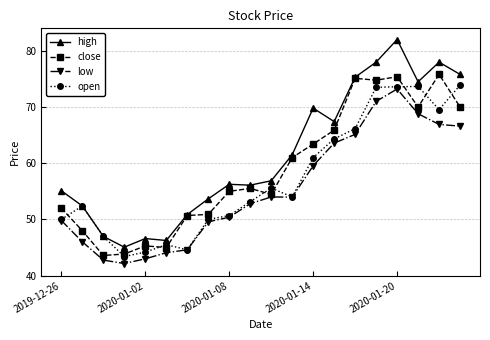

Which series has the largest range (max minus min)?

high